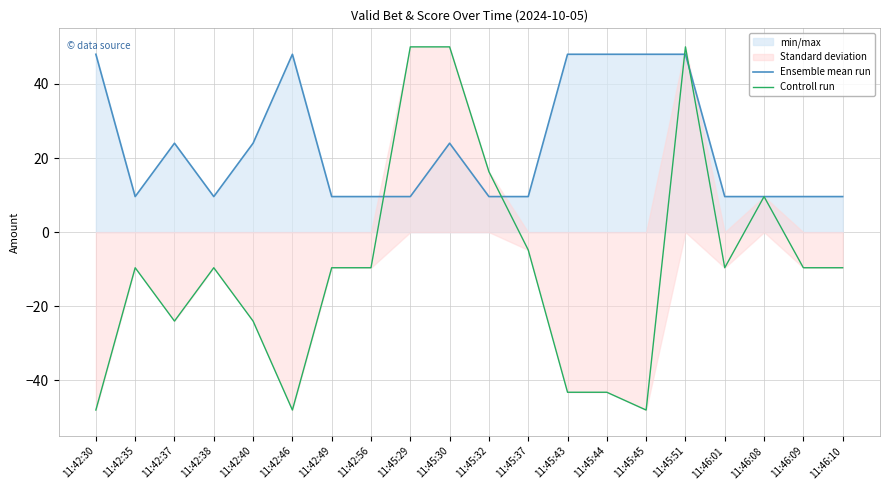

What is the value of the Ensemble mean run point at the 14th from the left?

48.0